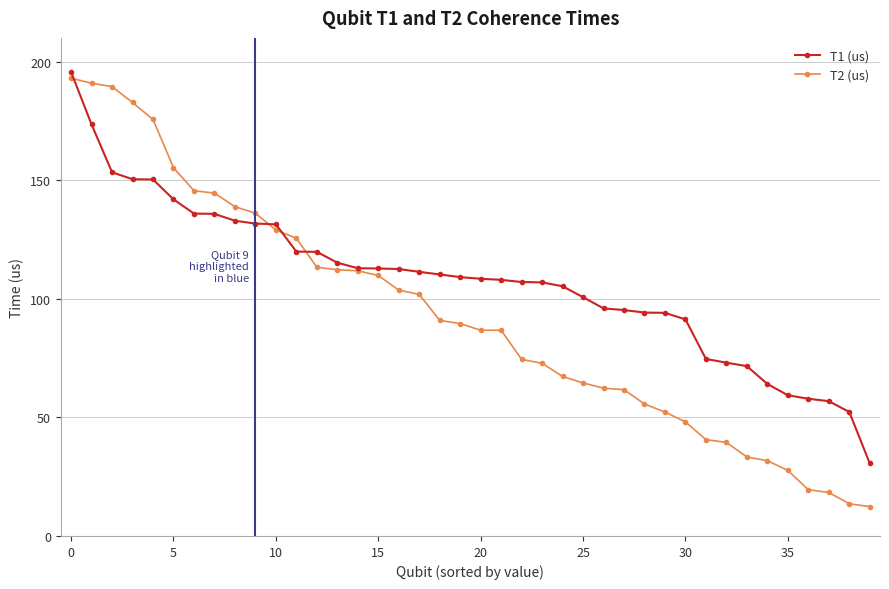

What is the highest value of the T2 (us) series?

193.0